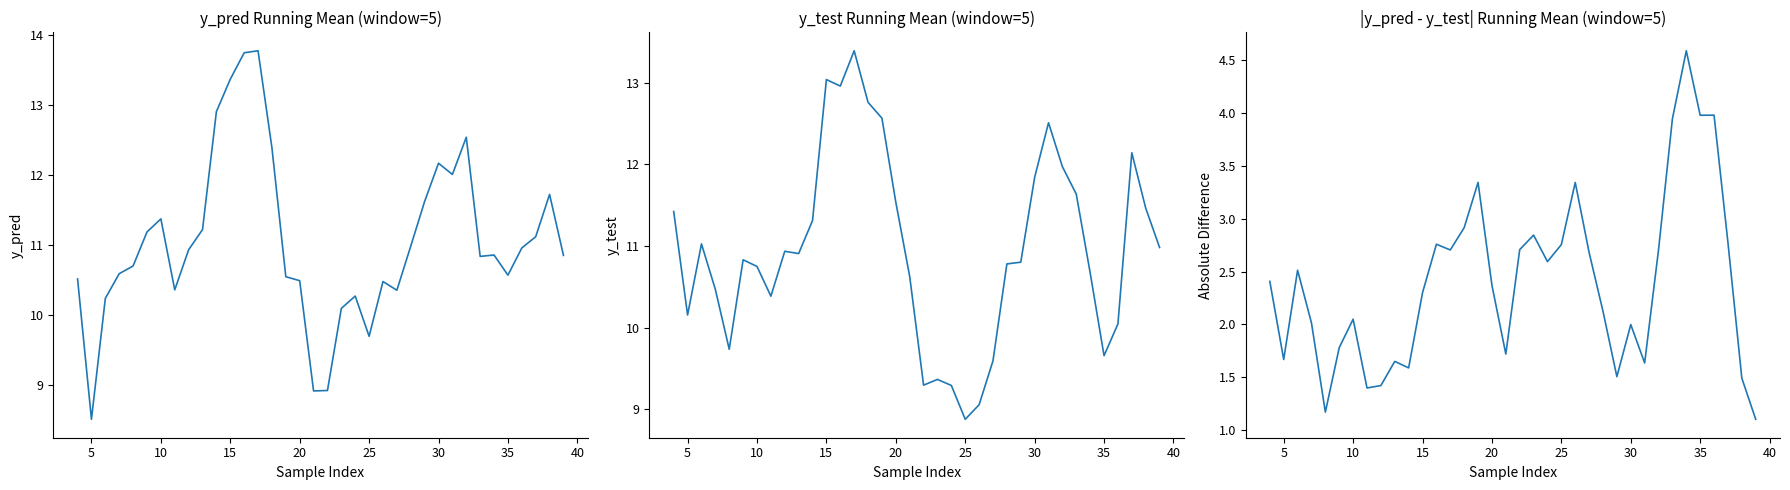

Is the value of y_test (smoothed) at 40 greater than the value of |y_pred - y_test| (smoothed) at 16?

Yes